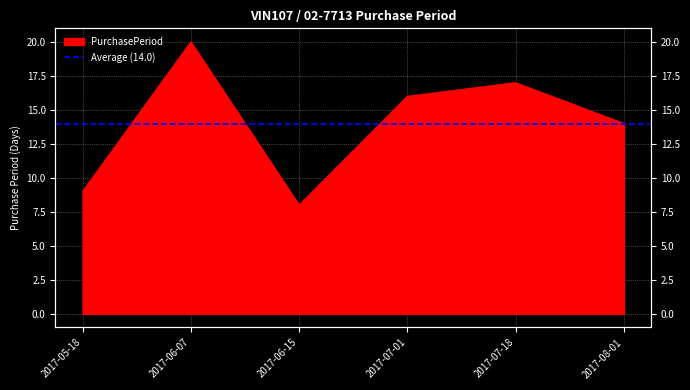

Reading right to left, extract all data points from this chart.

2017-08-01=14	2017-07-18=17	2017-07-01=16	2017-06-15=8	2017-06-07=20	2017-05-18=9